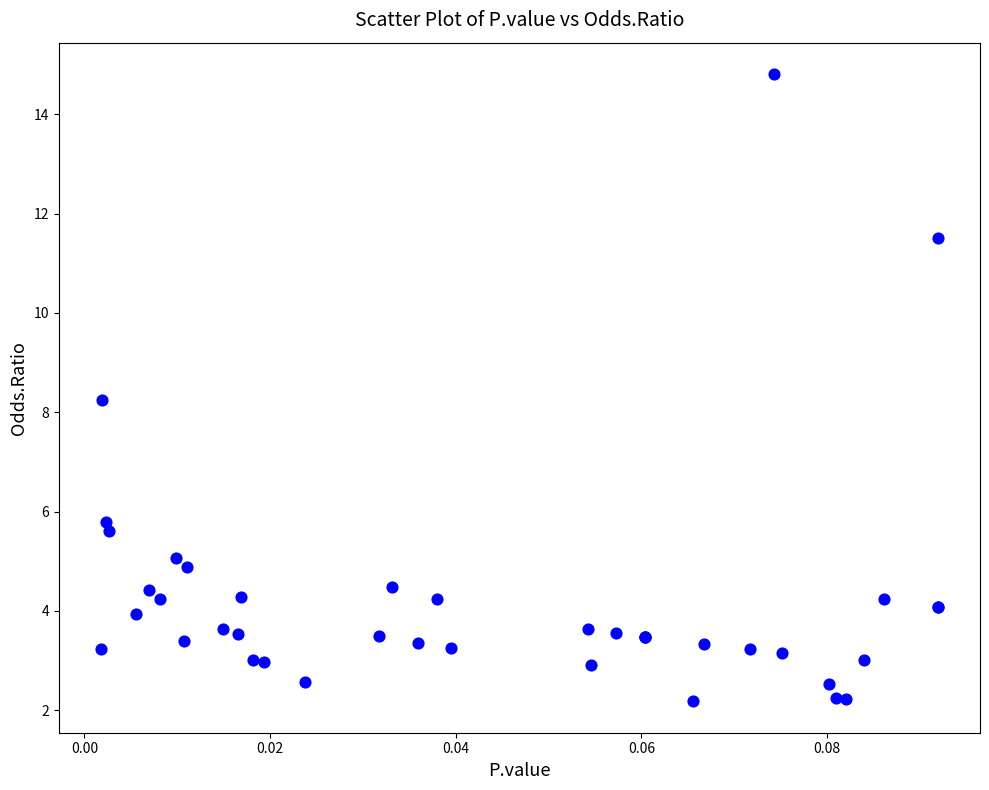

What Y value in the scatter plot is closest to 8?

8.2